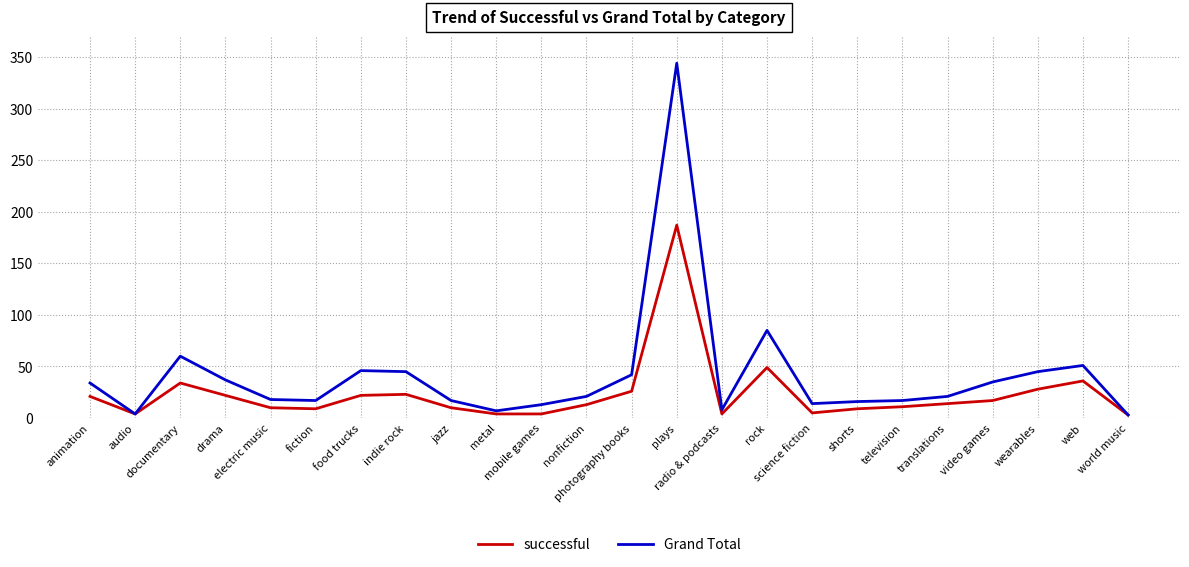

The Grand Total series shows 21 at translations. True or false?

True